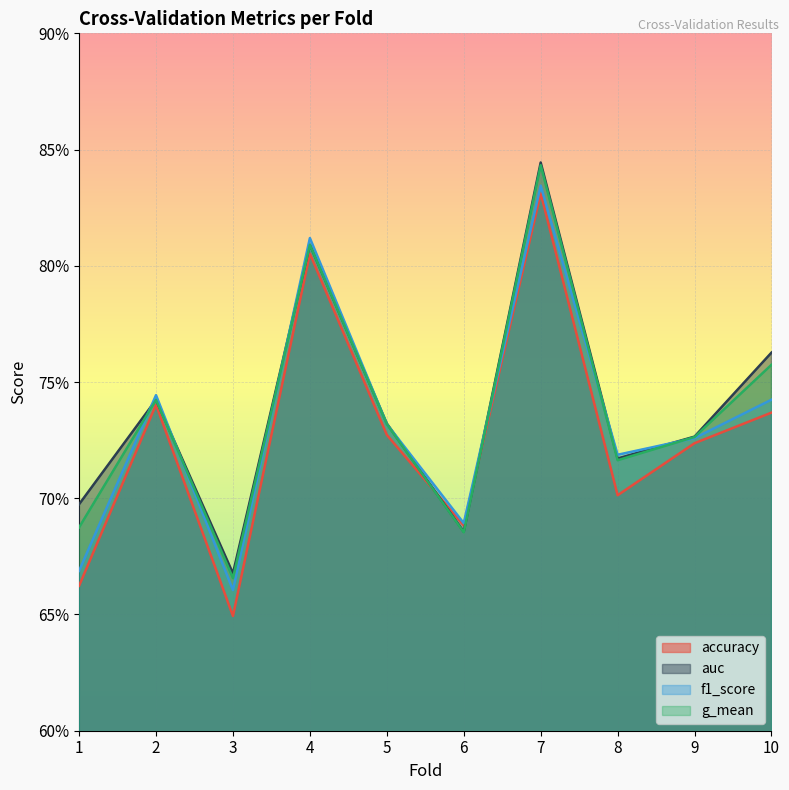

What is the difference between the maximum and second lowest values in the auc series?

0.2